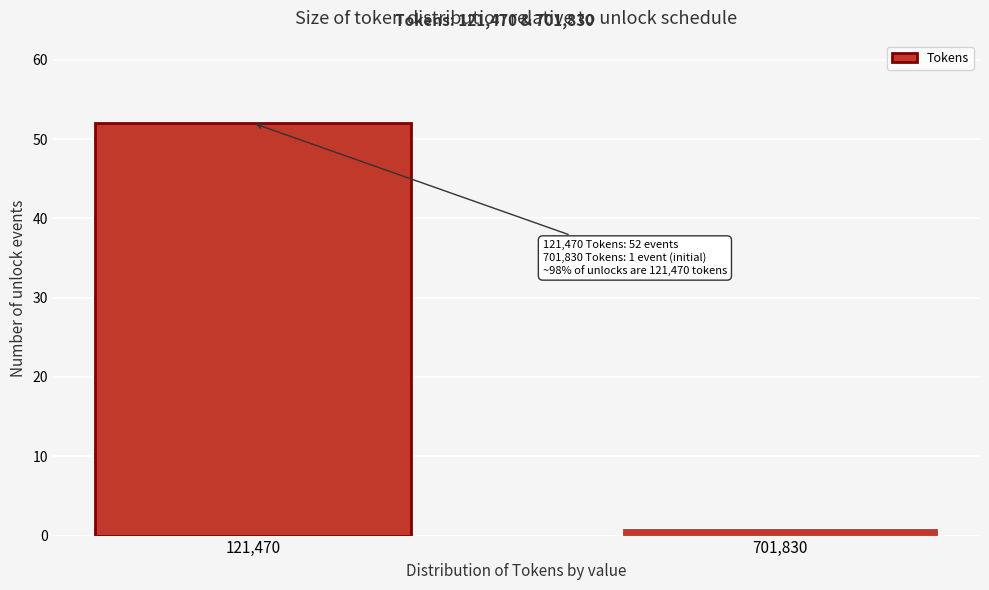

Reading left to right, extract all data points from this chart.

52	1